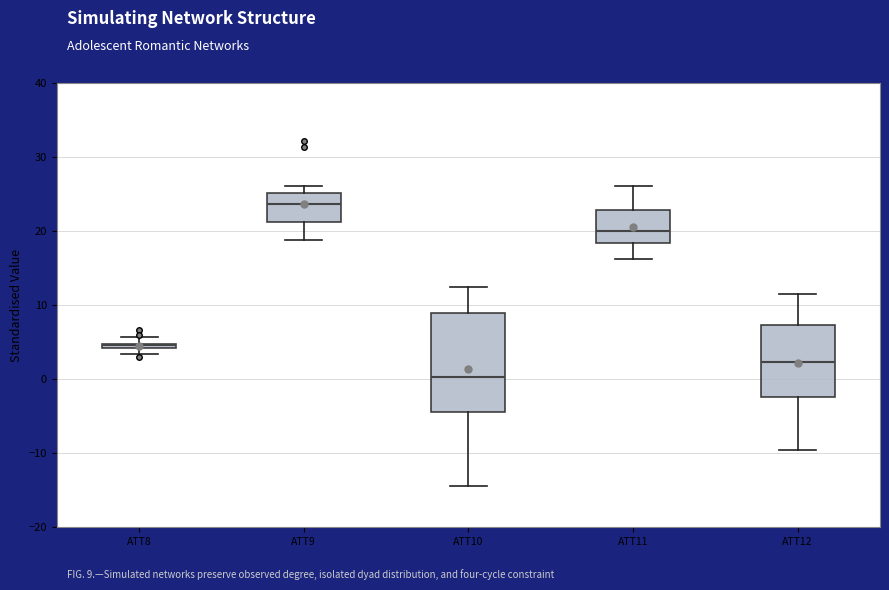

Comparing the boxes themselves (not the whiskers), which one is the tallest?

ATT10